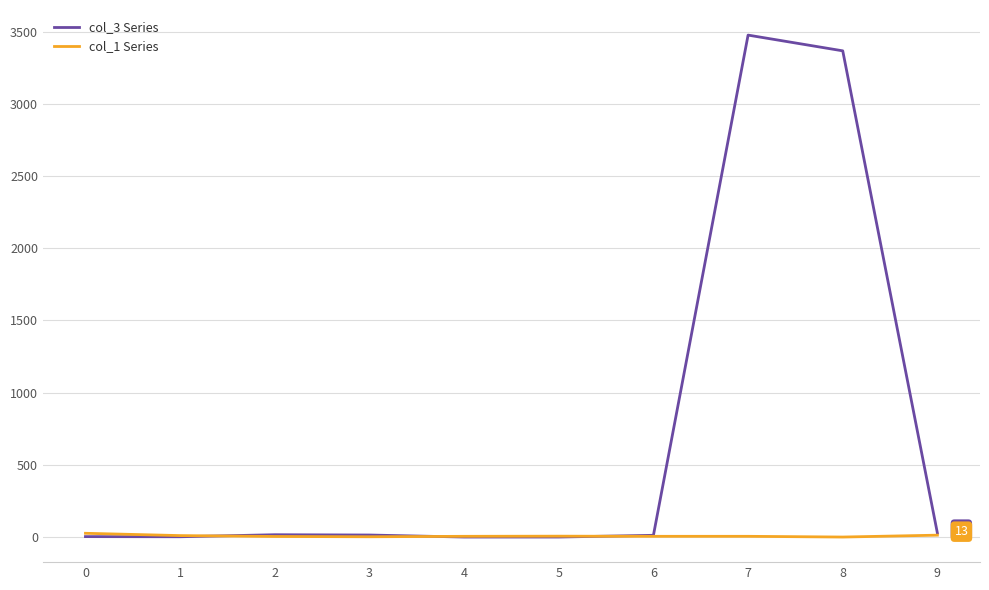

Which series has the widest spread of values?

col_3 Series